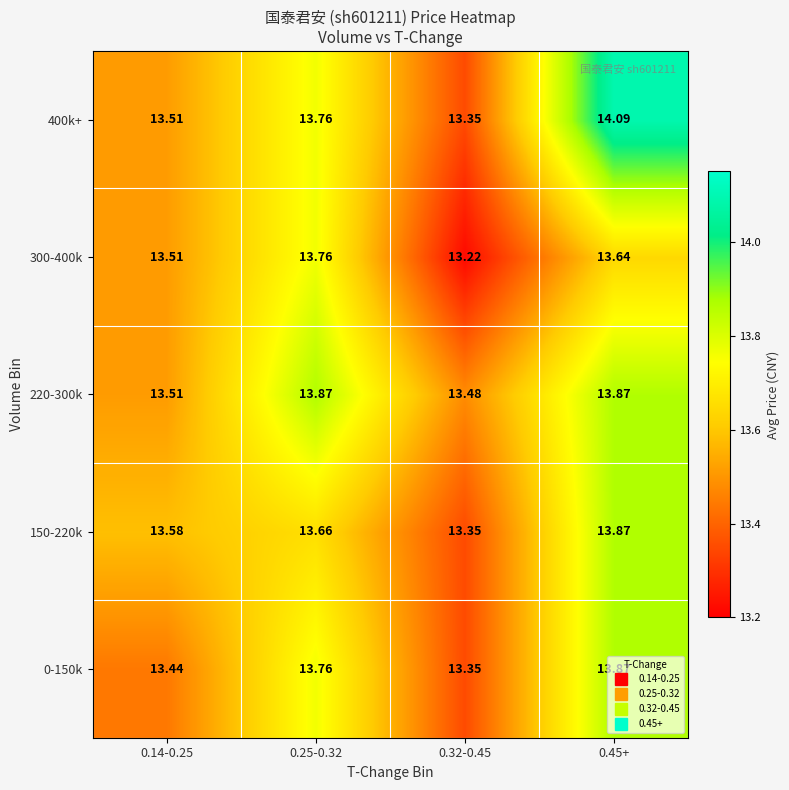

Is the value of 0-150k at 0.32-0.45 greater than the value of 220-300k at 0.32-0.45?

No